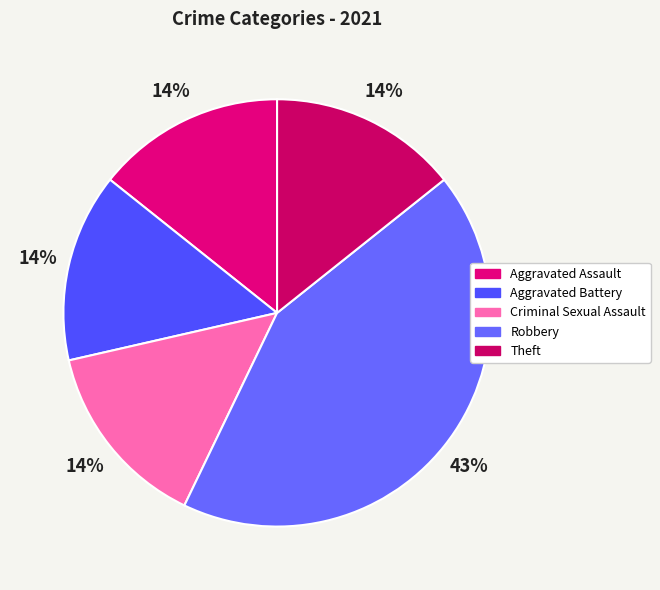

Approximately how many times larger is the value at Aggravated Assault compared to Criminal Sexual Assault?

1.0